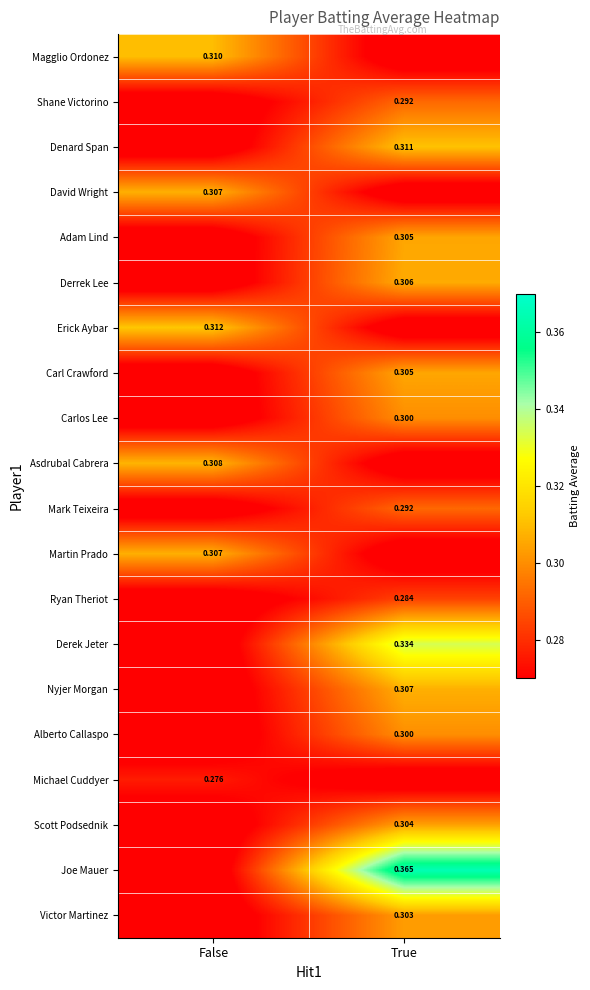

Is the value of Erick Aybar at False greater than the value of Derek Jeter at True?

No